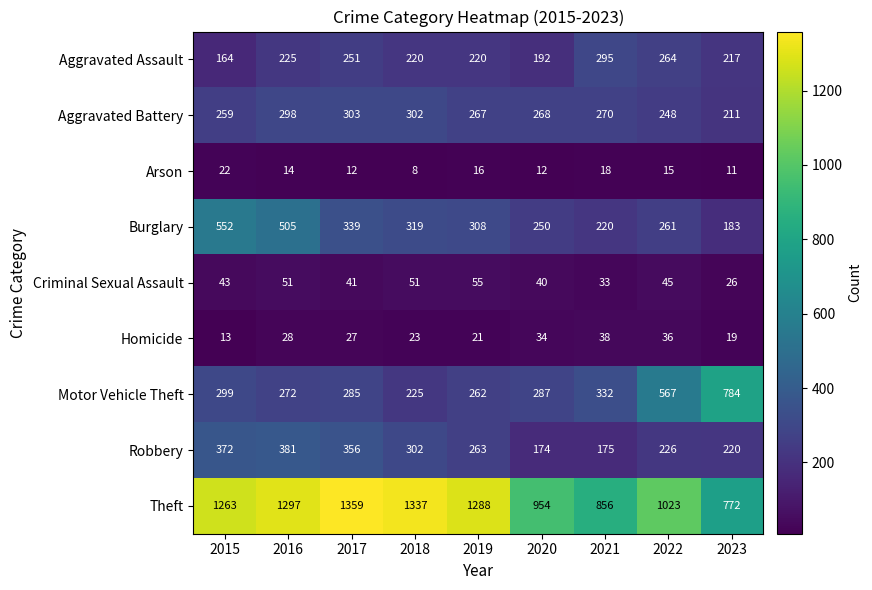

What is the total value across all series at 2019?

2700